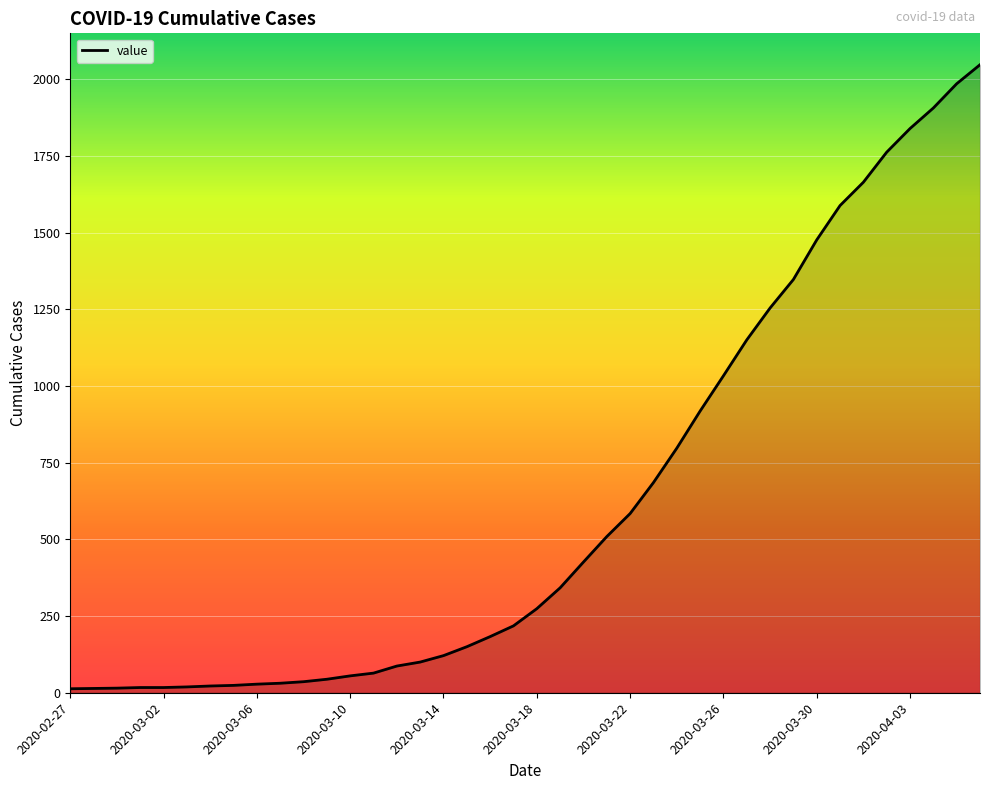

How many lines are shown in the chart?

1